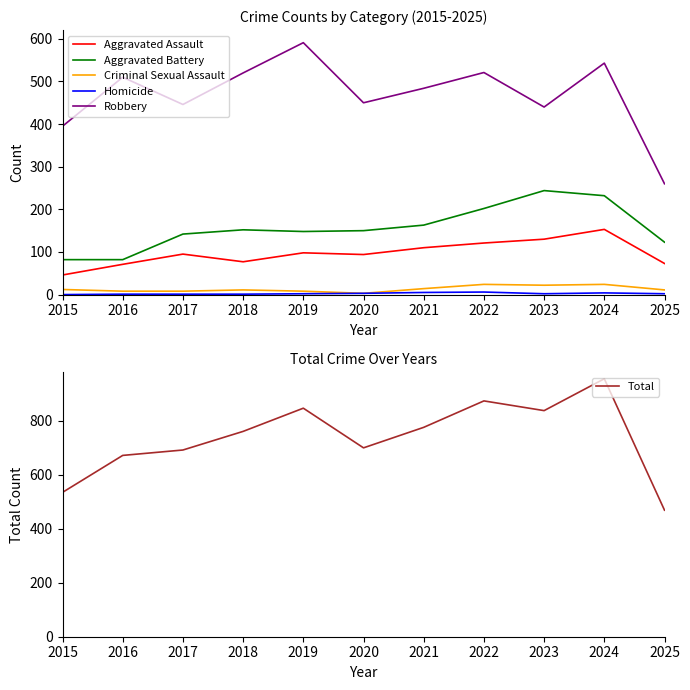

True or false: Criminal Sexual Assault and Aggravated Assault cross at least once.

False